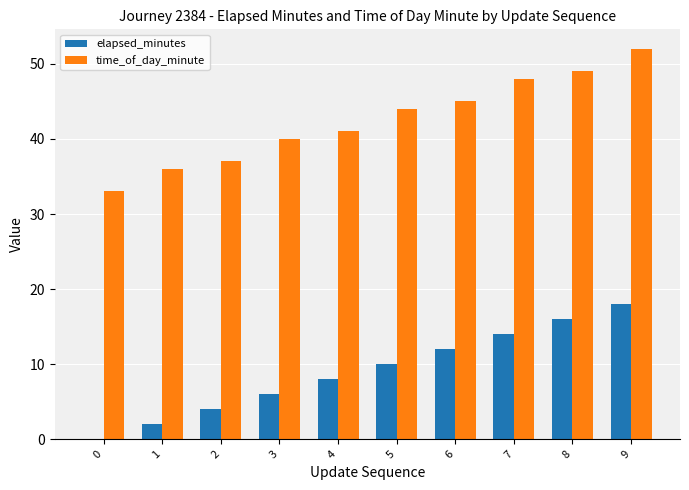

The elapsed_minutes series shows 14 at 7. True or false?

True